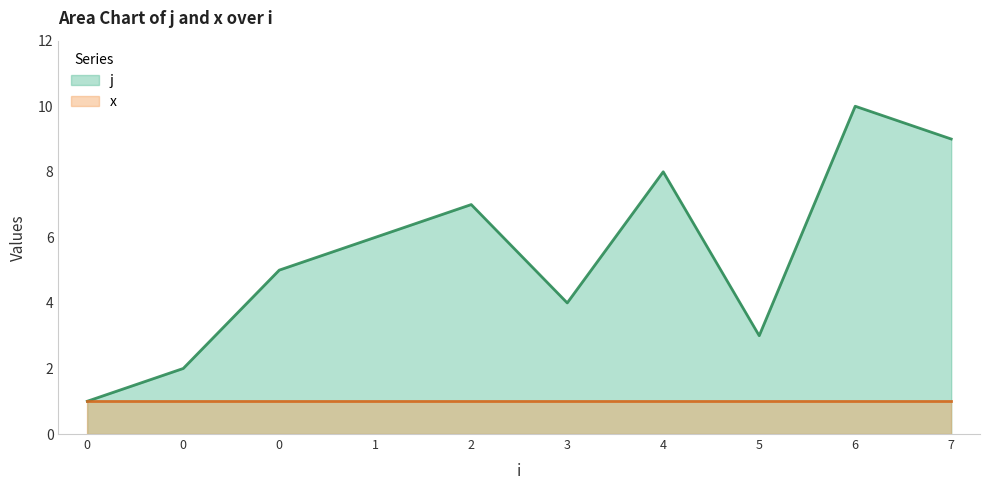

Reading right to left, transcribe all the data shown in this chart.

9	10	3	8	4	7	6	5	2	1